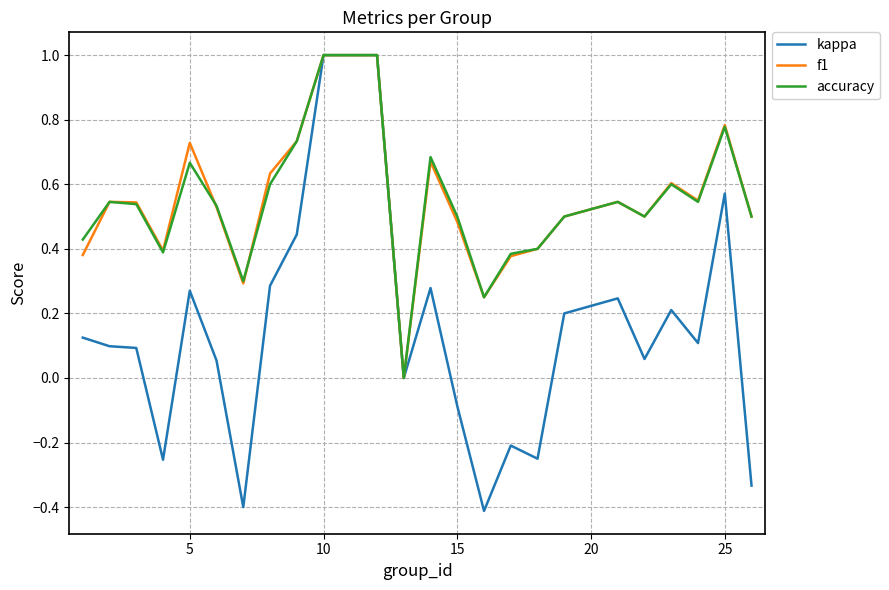

How many interior local valleys does the f1 series have?

6